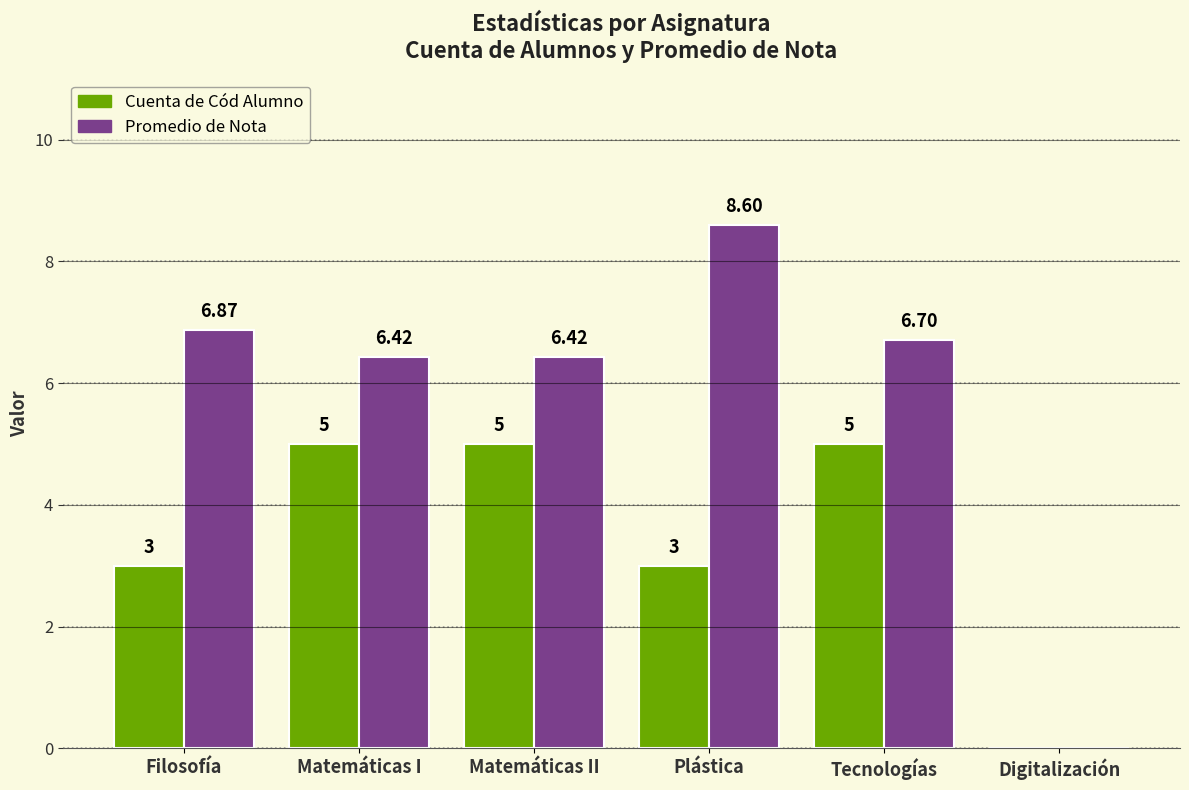

What is the sum of the Cuenta de Cód Alumno values at Tecnologías and Matemáticas I?

10.0